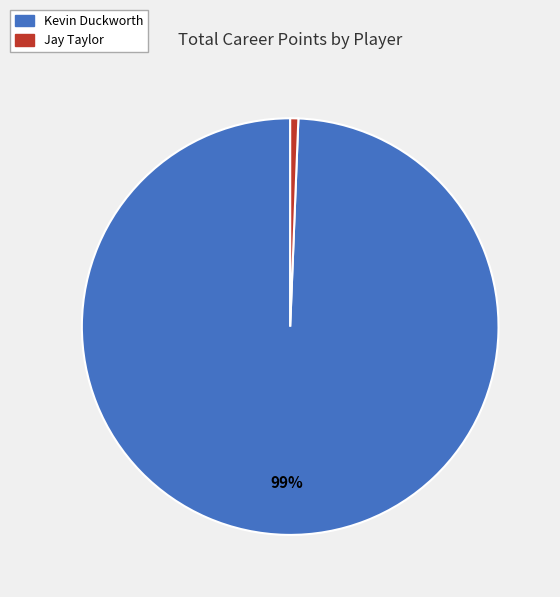

To the nearest percent, what is the combined percentage of Jay Taylor and Kevin Duckworth?

100%